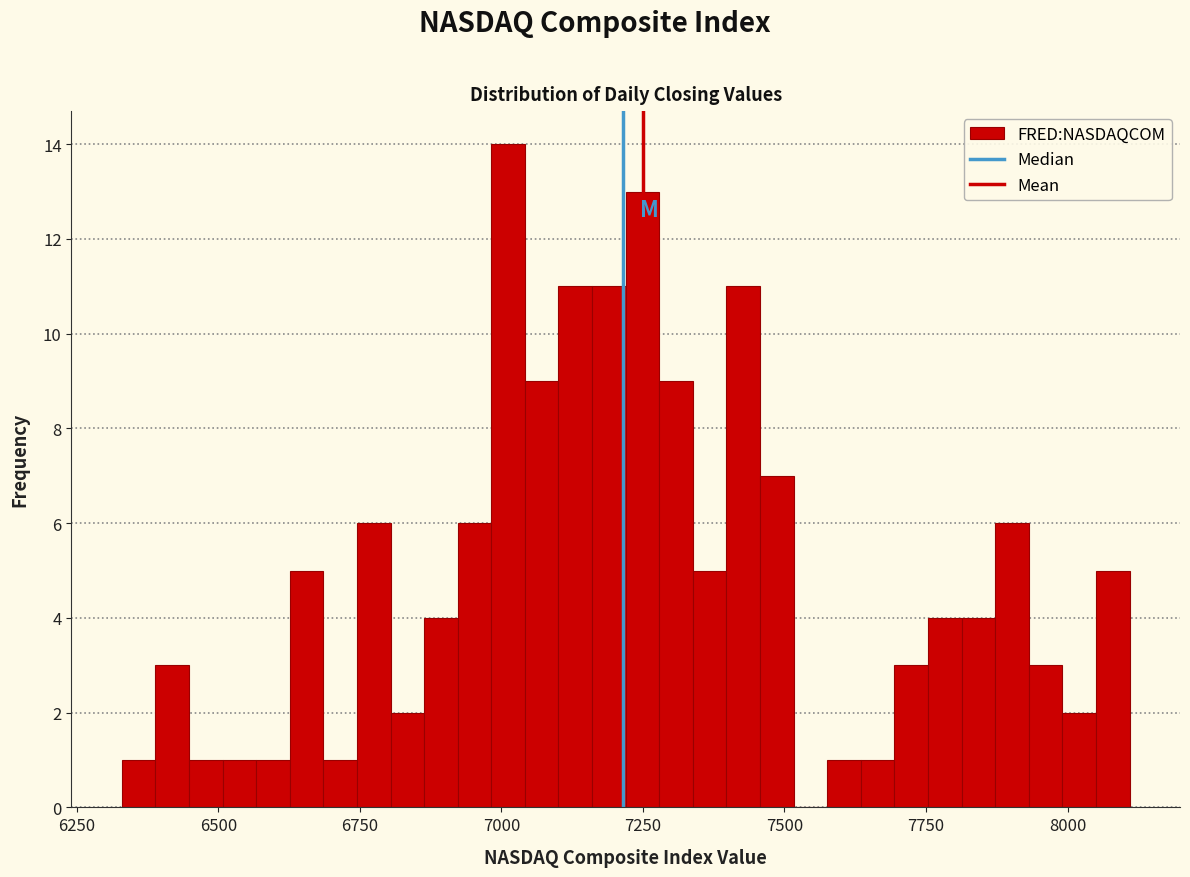

Read against the x-axis, roughly where is the centre of the tallest bar?

7000